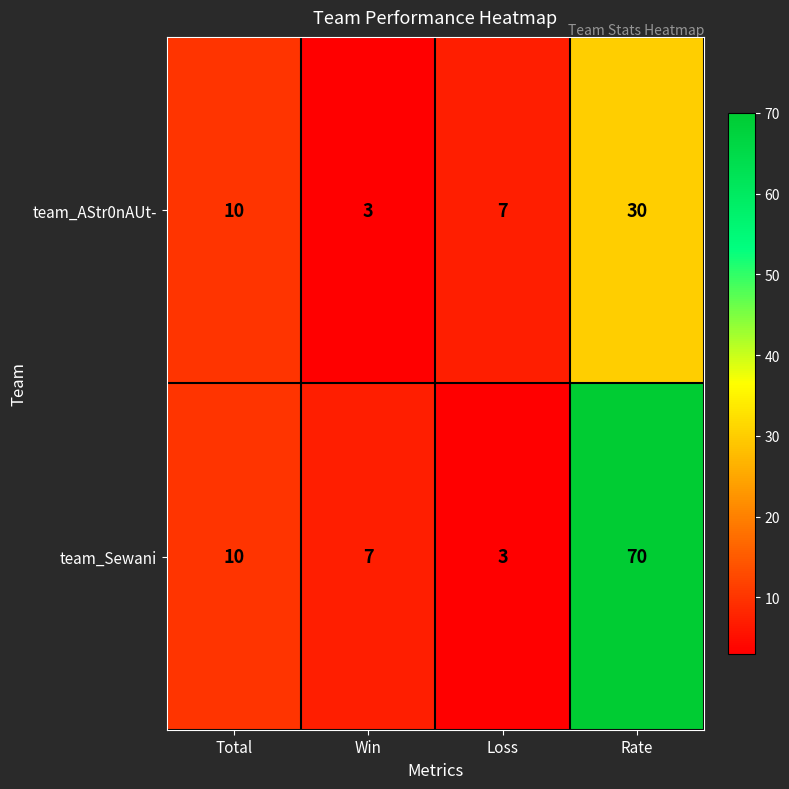

True or false: team_AStr0nAUt- has a value of 44 at Rate.

False